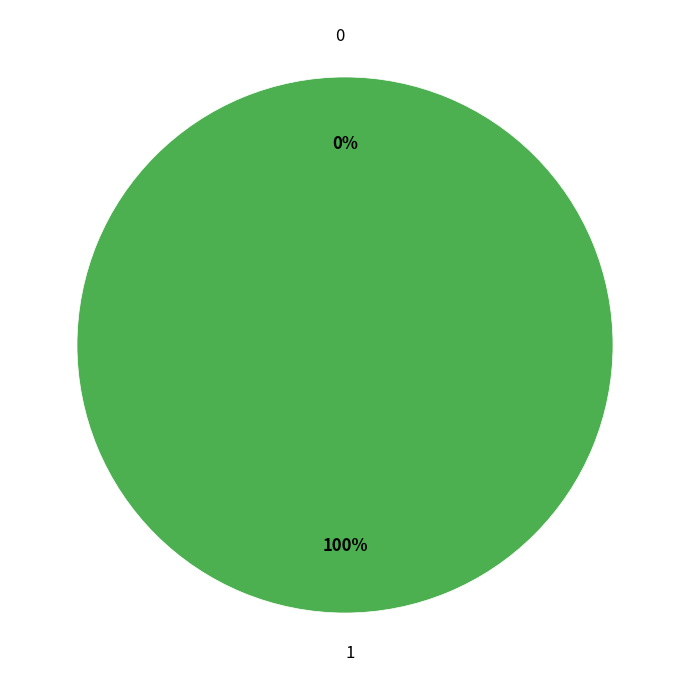

Is it true that 1 is 94% of the pie?

False